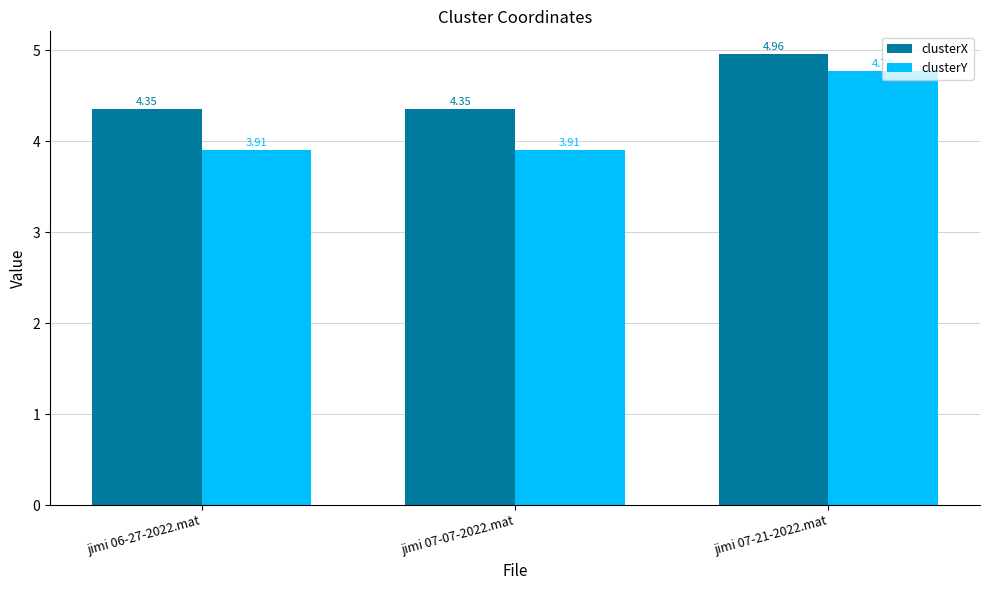

The value of clusterY at jimi 07-07-2022.mat is 3.9. True or false?

True